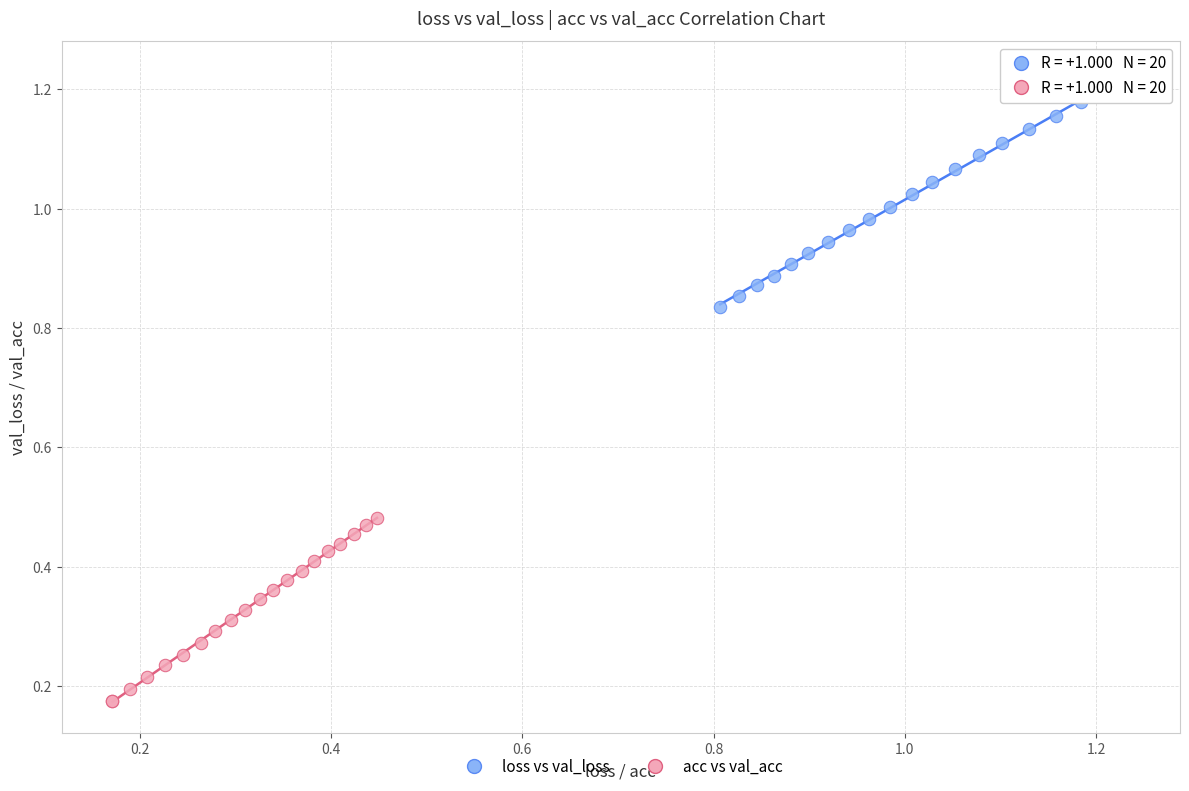

Which series reaches the maximum Y coordinate?

loss vs val_loss